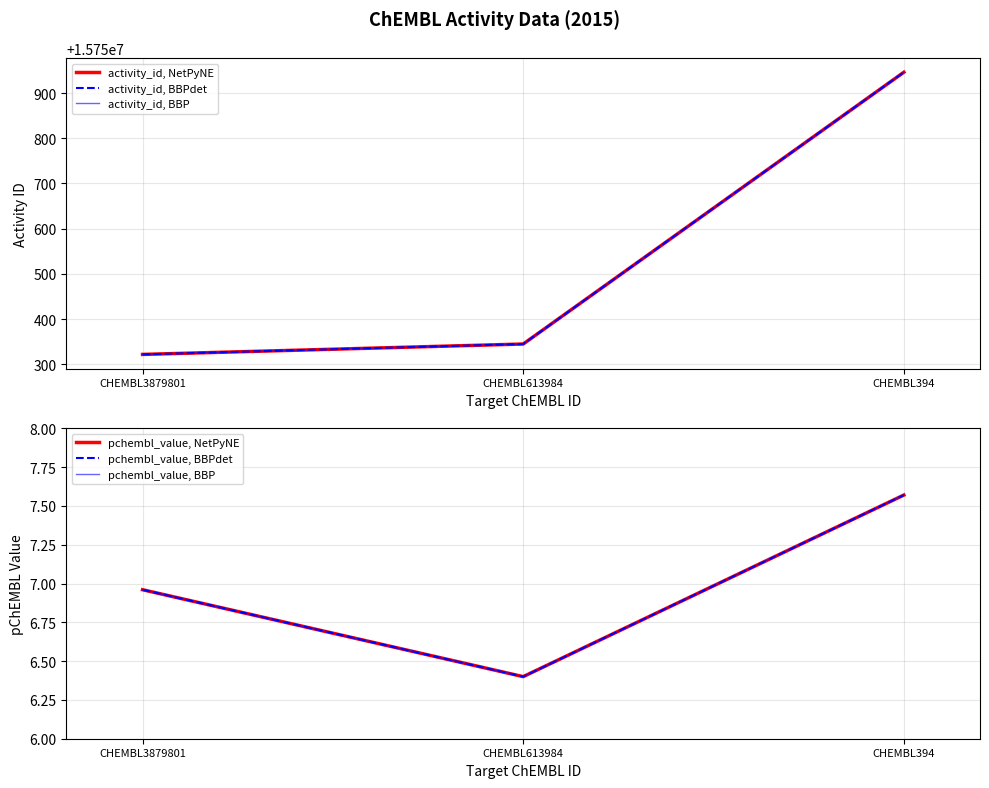

What is the difference between the second highest and minimum values in the activity_id, BBP series?

23.0